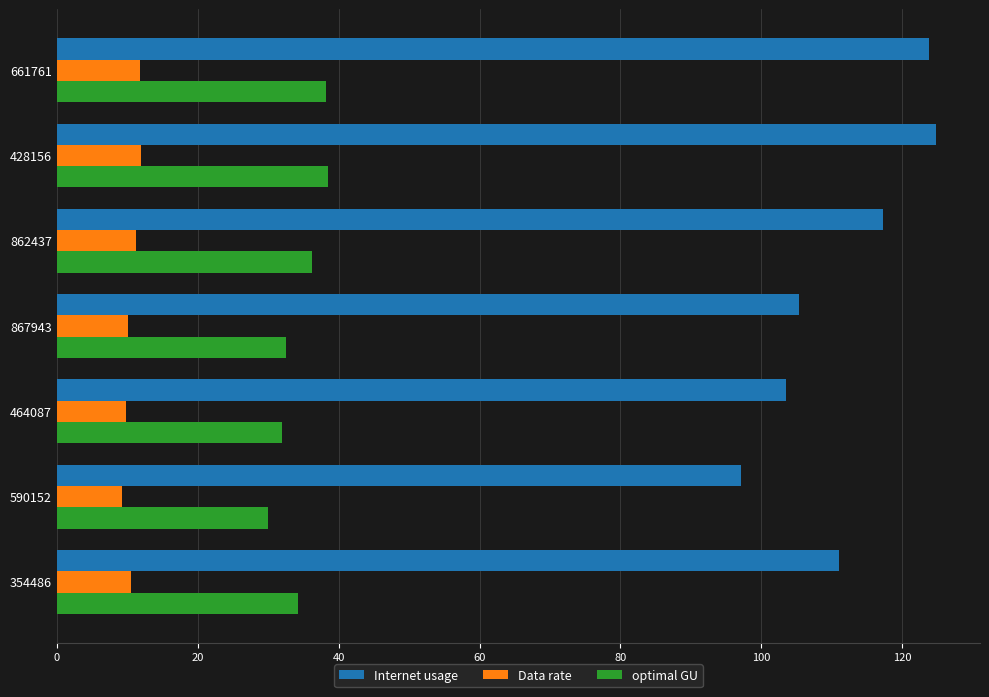

List the series in order of their overall mean, lowest first.

Data rate, optimal GU, Internet usage